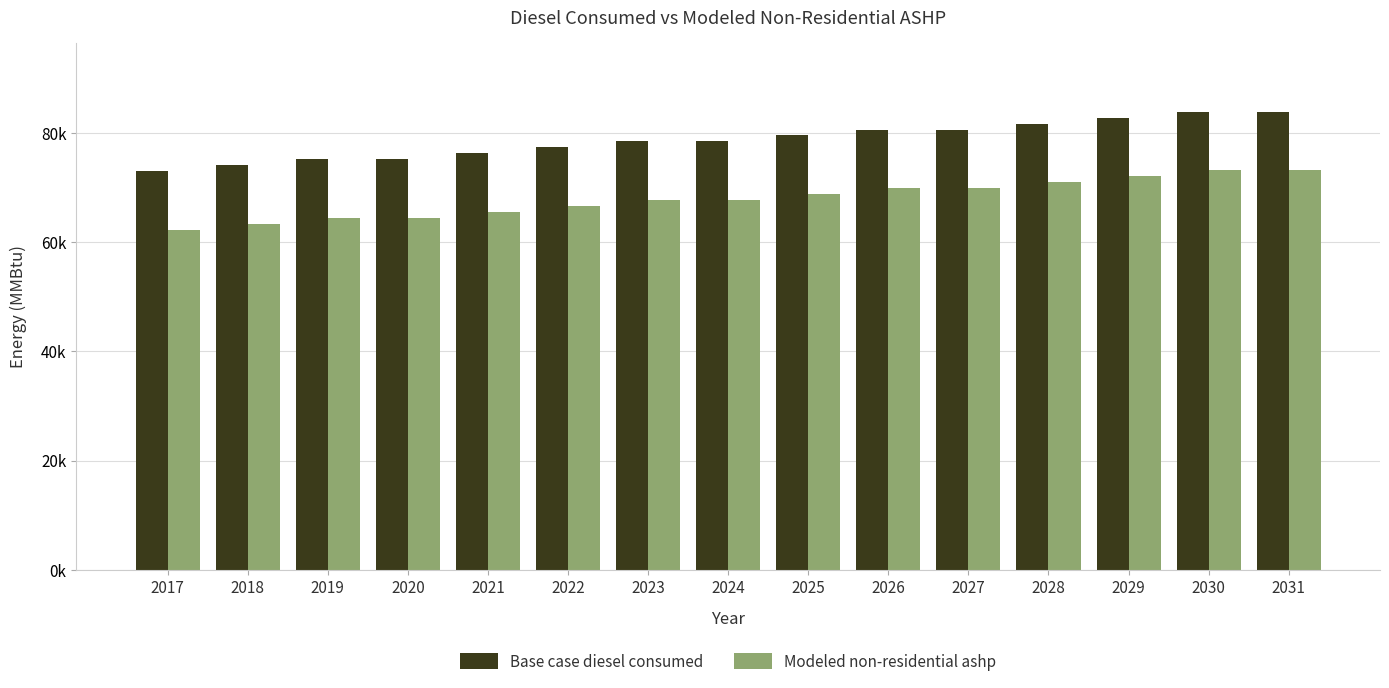

What is the difference between the Base case diesel consumed values at 2029 and 2031?

1088.0